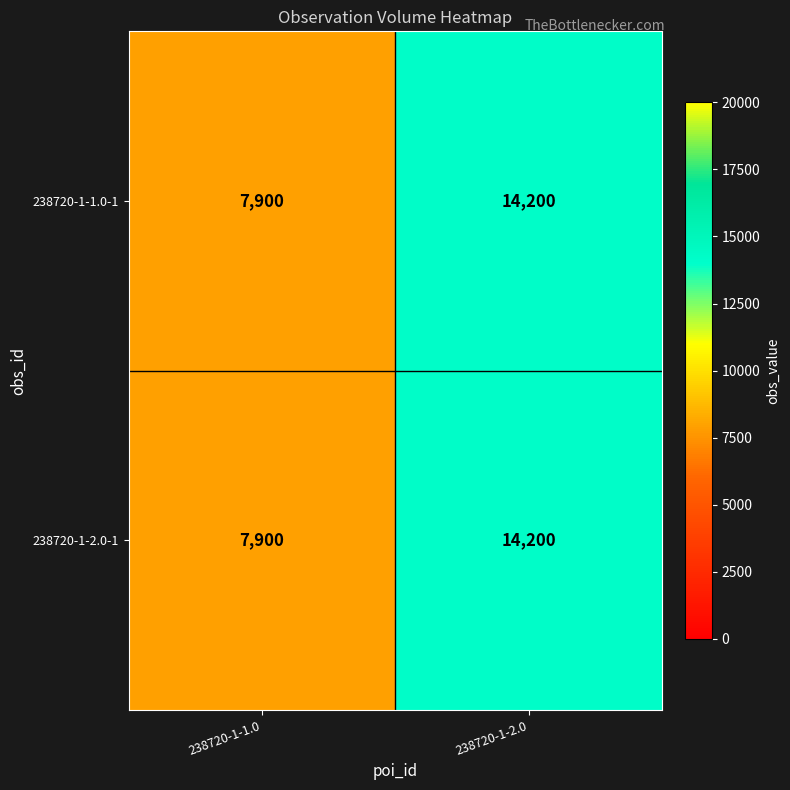

Which label corresponds to the largest value in the chart?

238720-1-2.0